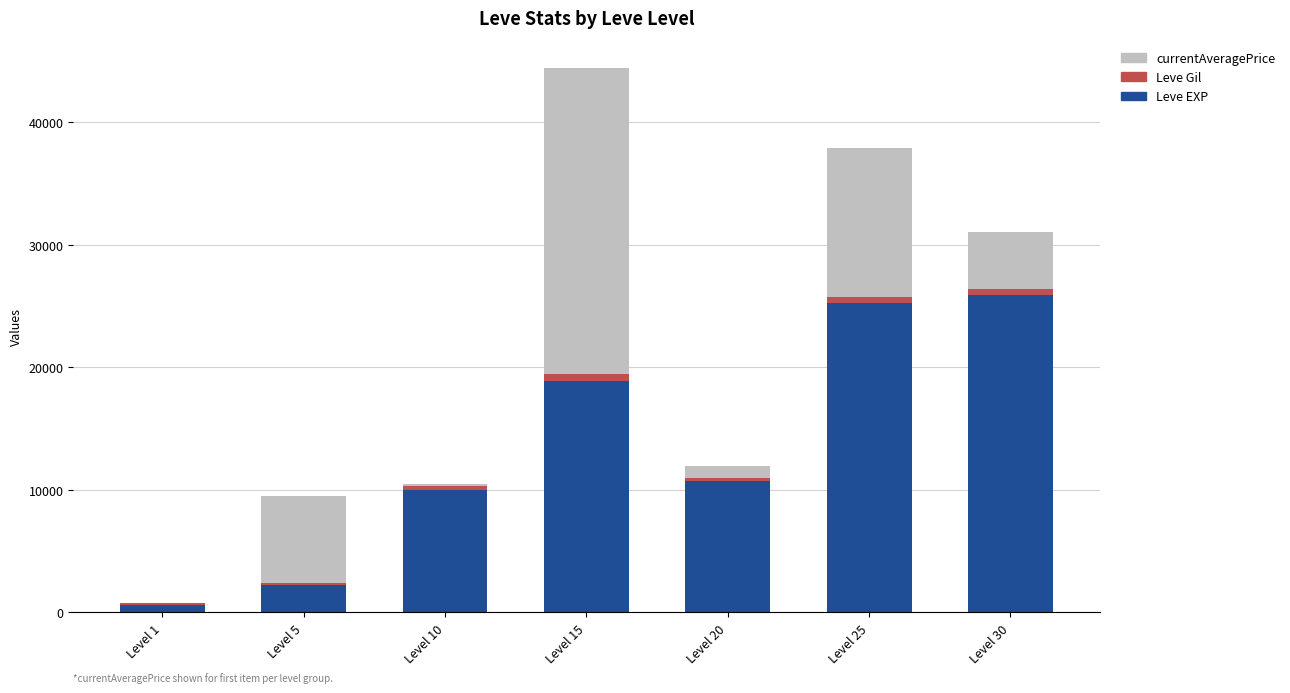

Reading right to left, transcribe the values for Leve EXP.

Level 30=25900	Level 25=25250	Level 20=10710	Level 15=18910	Level 10=9990	Level 5=2230	Level 1=630